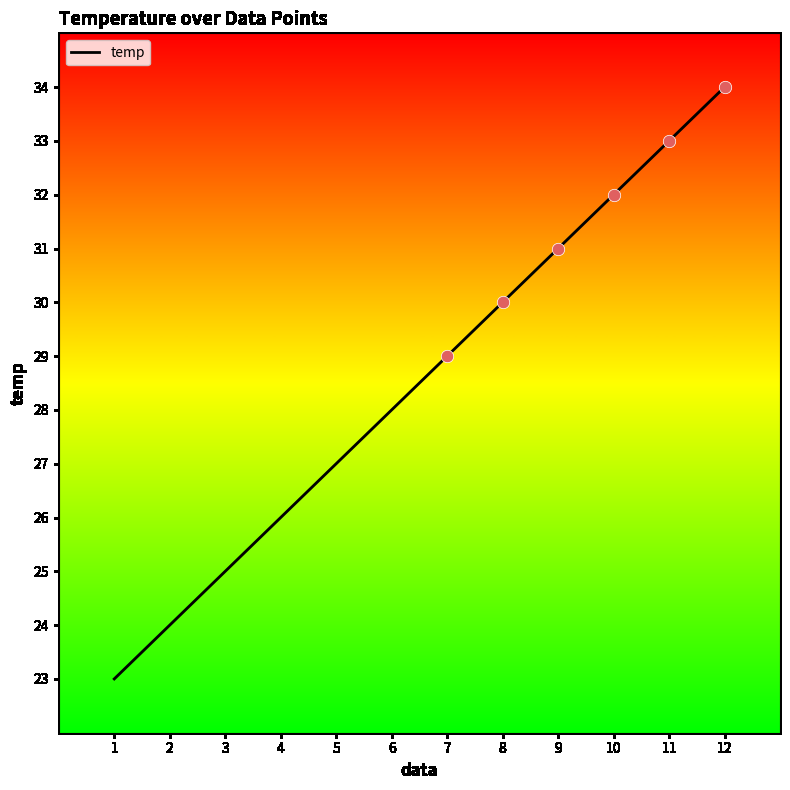

What is the change in value from 1 to 7?

+6